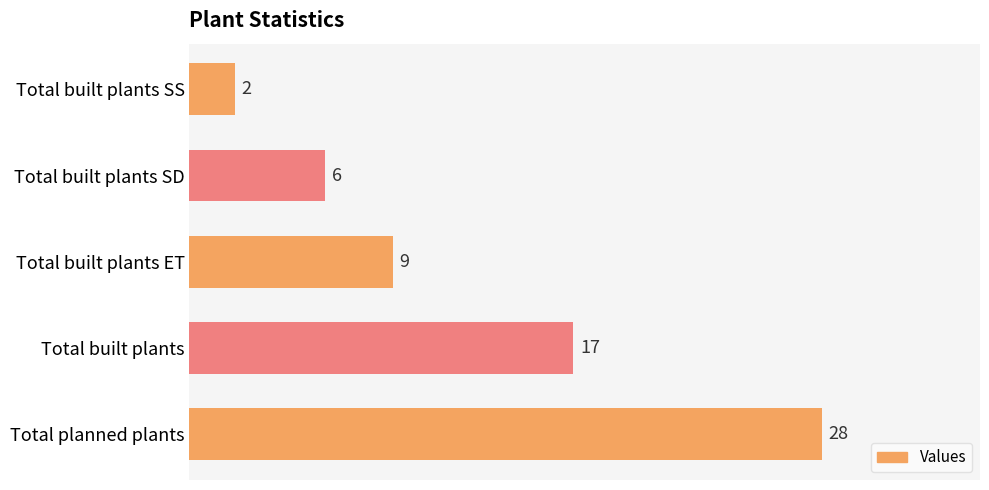

Rank the categories by value from highest to lowest.

Total planned plants, Total built plants, Total built plants ET, Total built plants SD, Total built plants SS